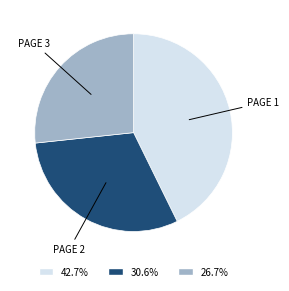

Is there a majority slice in this chart?

No